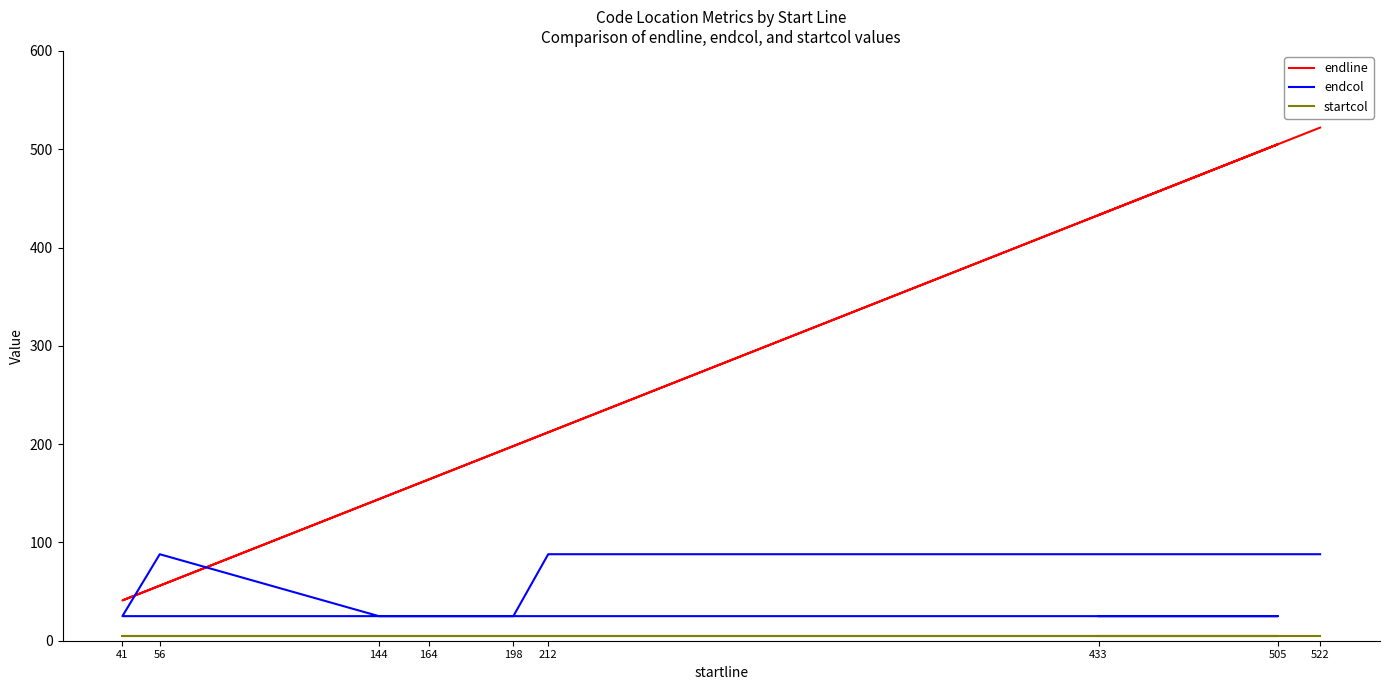

What are all the series names shown in the legend?

endline, endcol, startcol